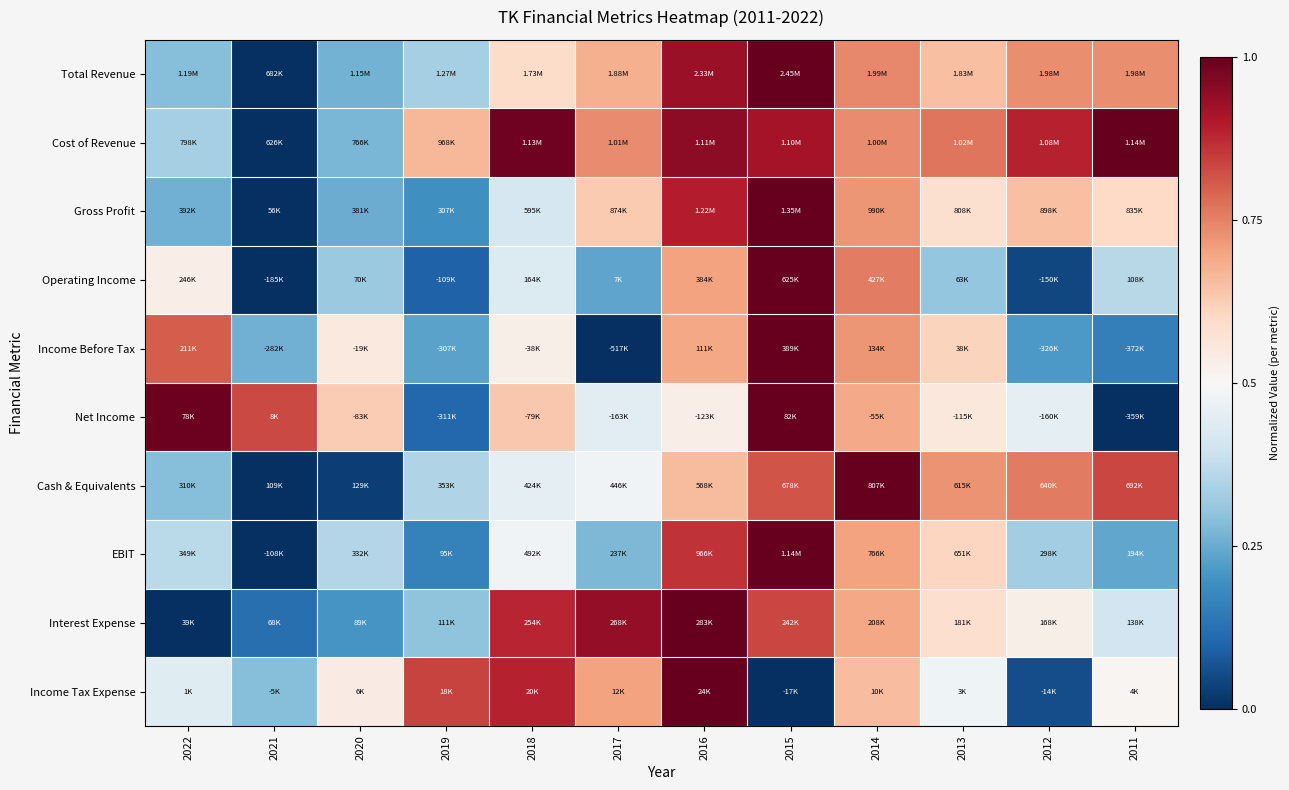

At how many categories does at least one series exceed 0?

12